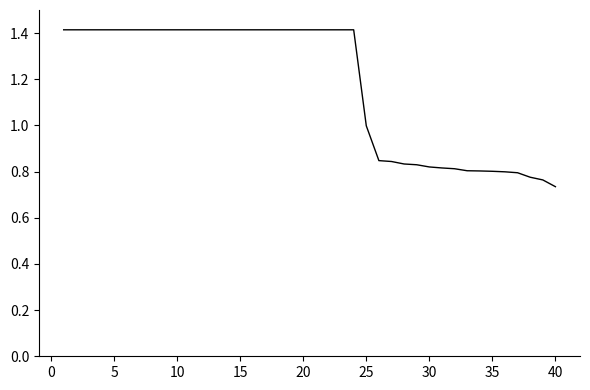

True or false: the data shows 0.3 at 25.

False